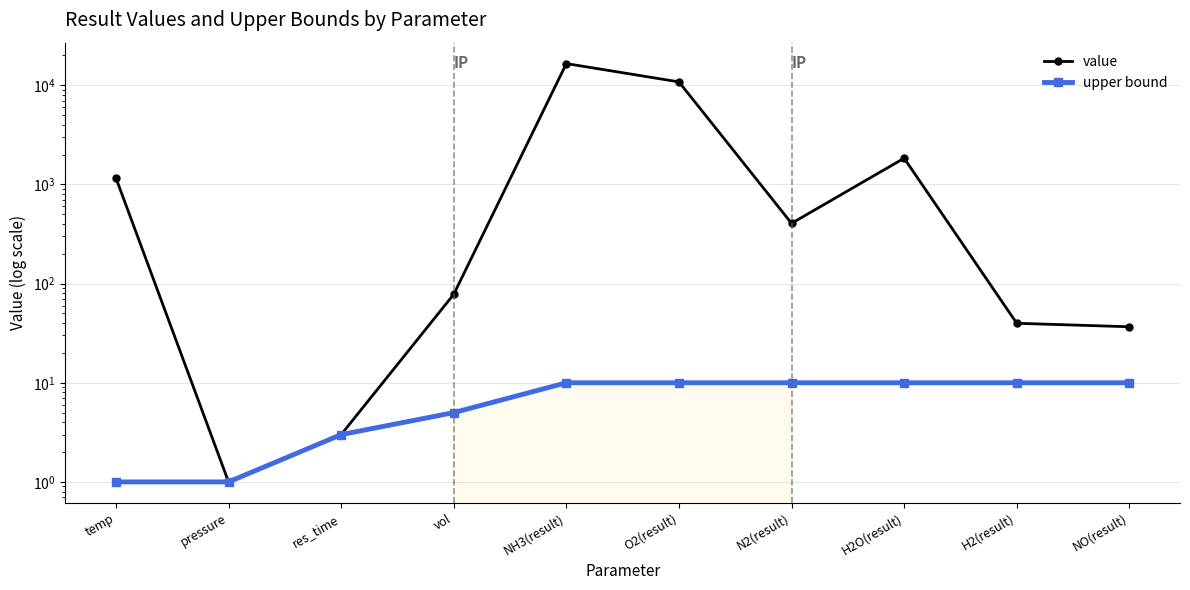

Reading left to right, extract all data points from this chart.

value: 1160.0	1.0	3.0	78.0	16546.4	10816.4	405.2	1838.4	39.8	36.7
upper bound: 1.0	1.0	3.0	5.0	10.0	10.0	10.0	10.0	10.0	10.0